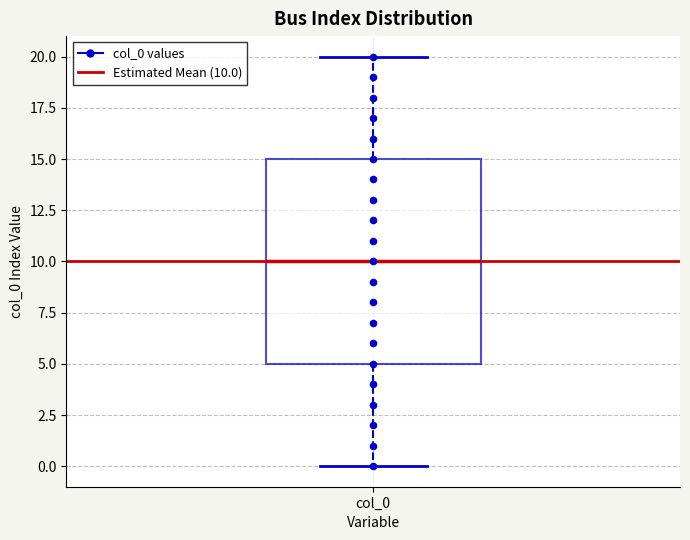

Transcribe this box plot: give where the median line is, the range the box spans, and where the two whiskers end, as read against the y-axis. The values are not printed on the chart, so give them approximately, as read against the axis.

median 10, box 5 to 15, whiskers 0 to 20